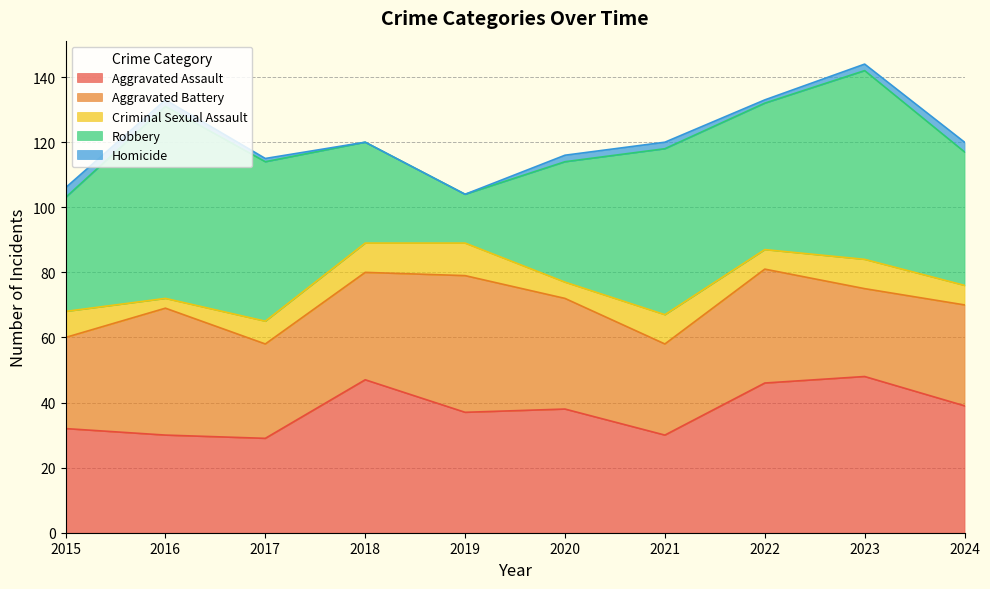

At which category is the sum across all series the highest?

2023